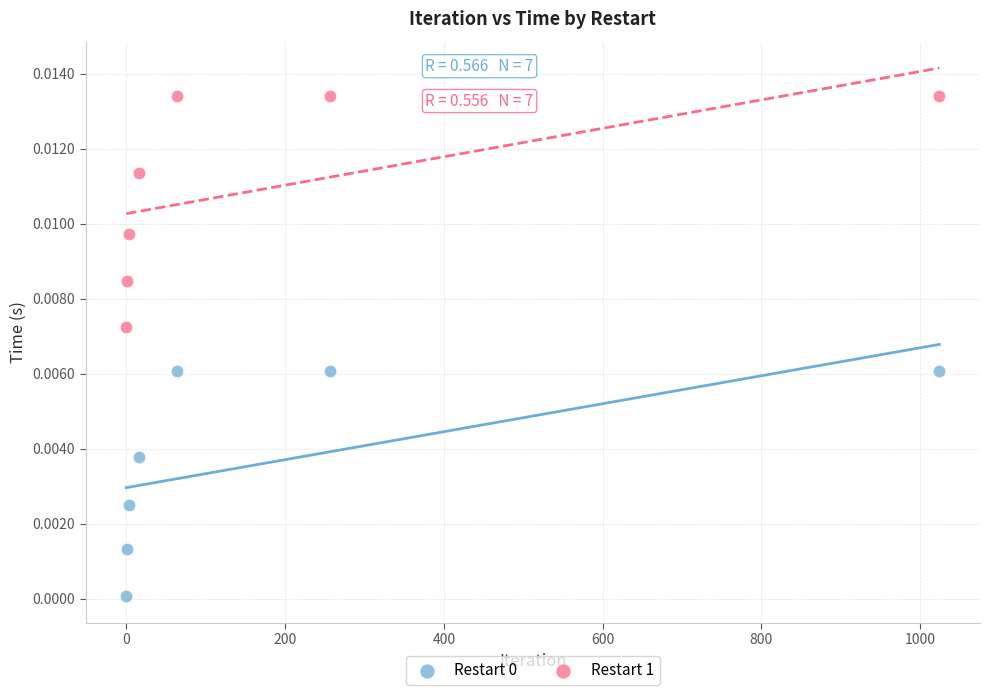

What is the X range (max minus min) for the scatter plot?

1024.0